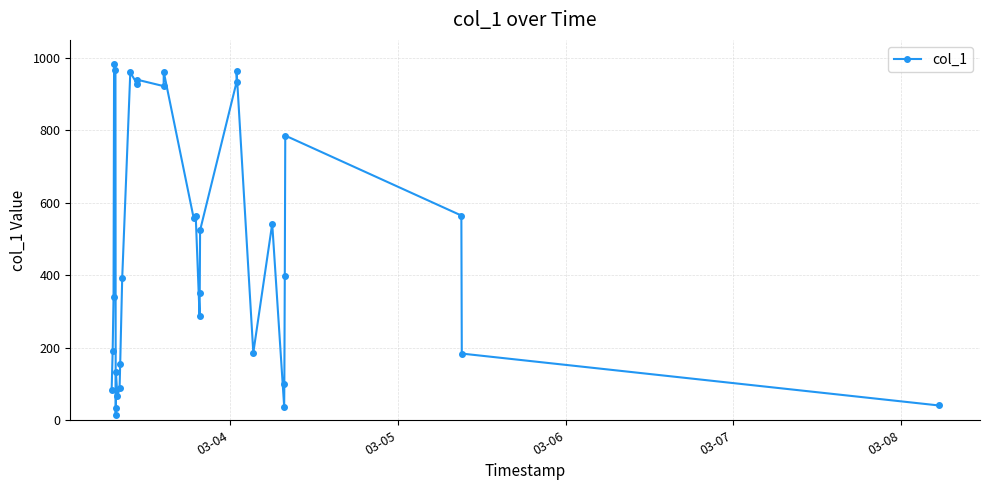

What is the maximum value shown in the chart?

982.2